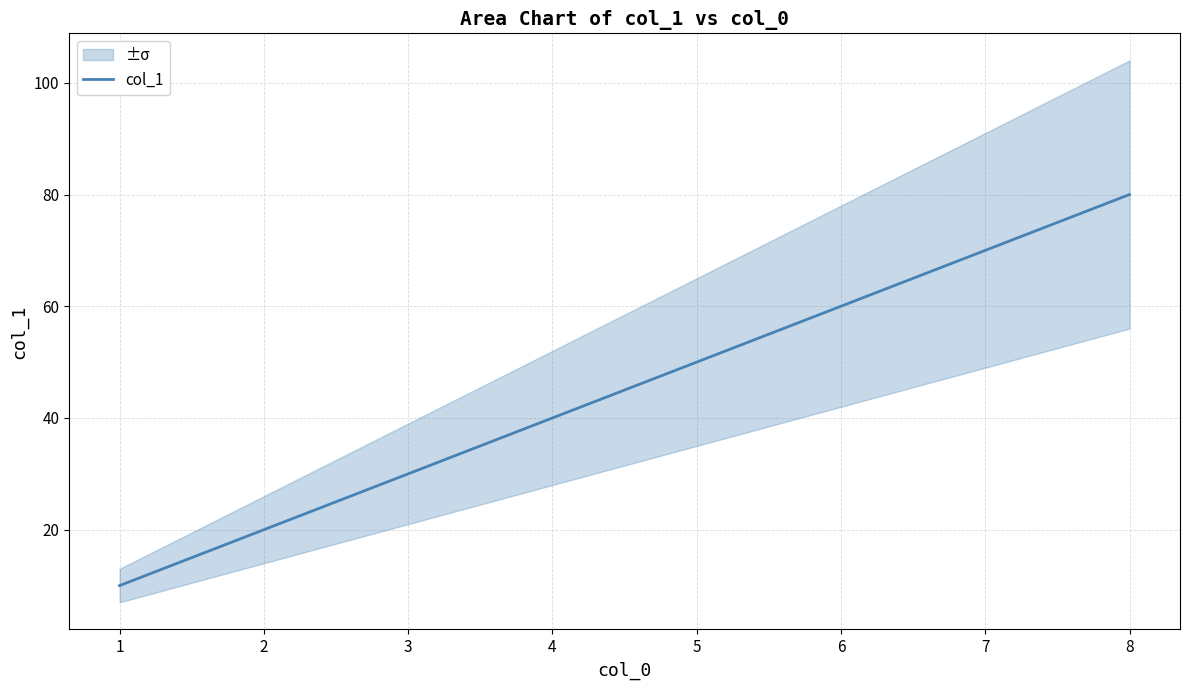

What is the greatest value displayed?

80